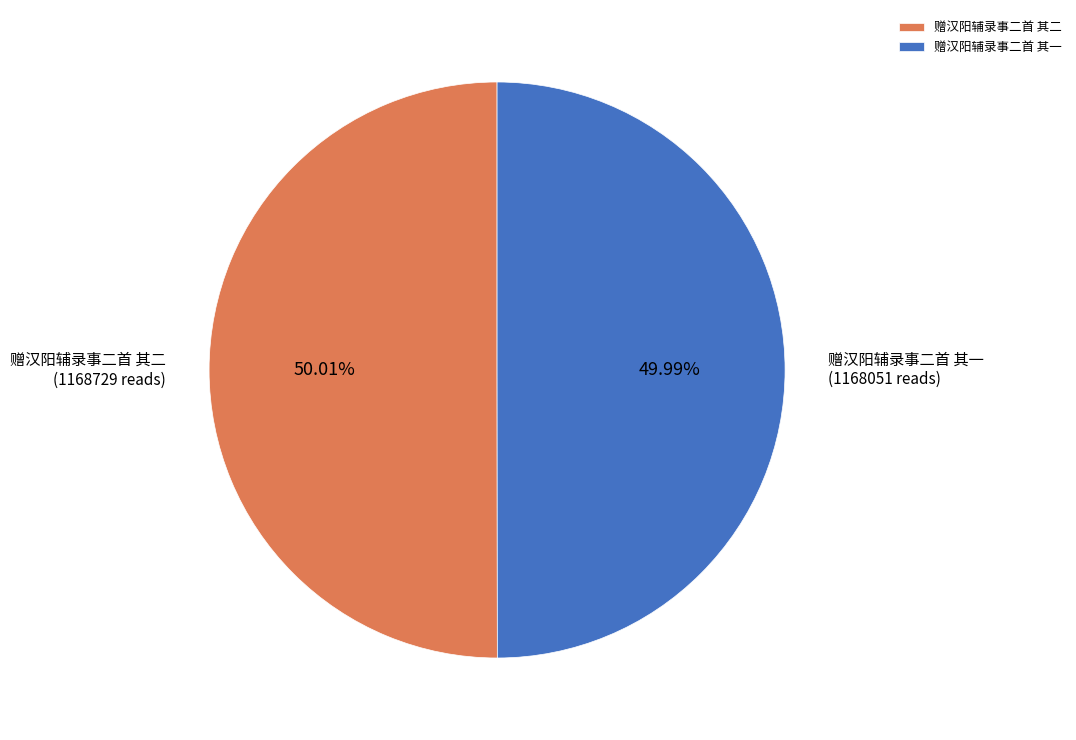

How many slices are in this pie chart?

2